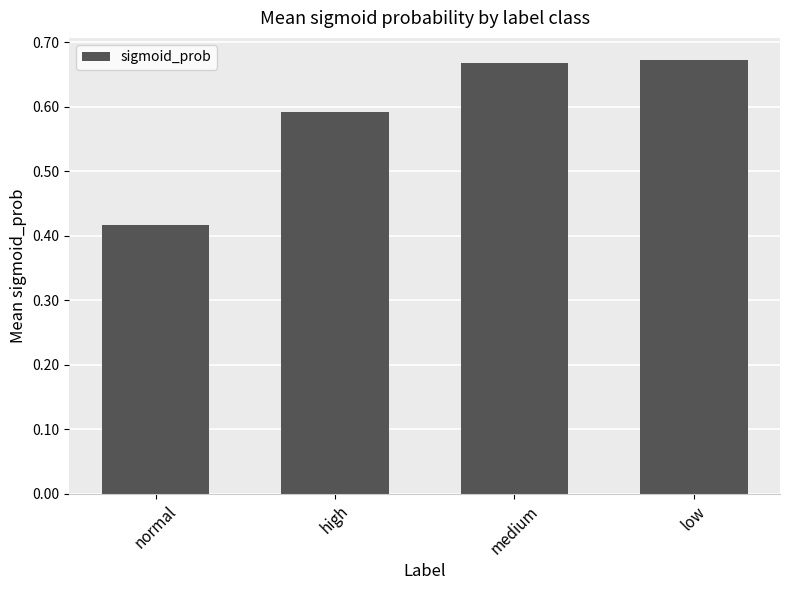

Between normal and medium, which is larger?

medium